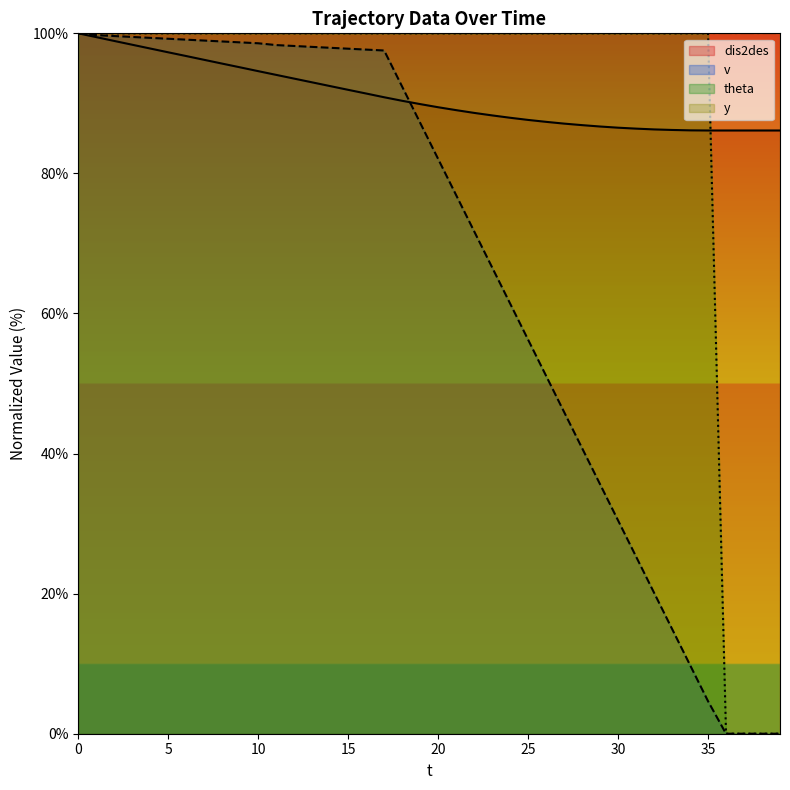

How many intersections are there between dis2des and theta?

1